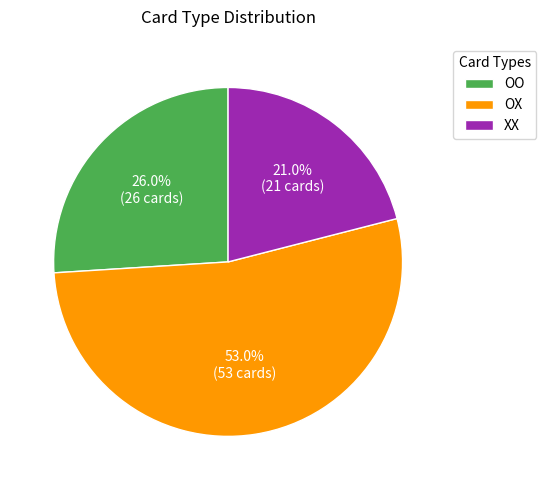

Approximately how many times larger is the value at OX compared to OO?

2.0